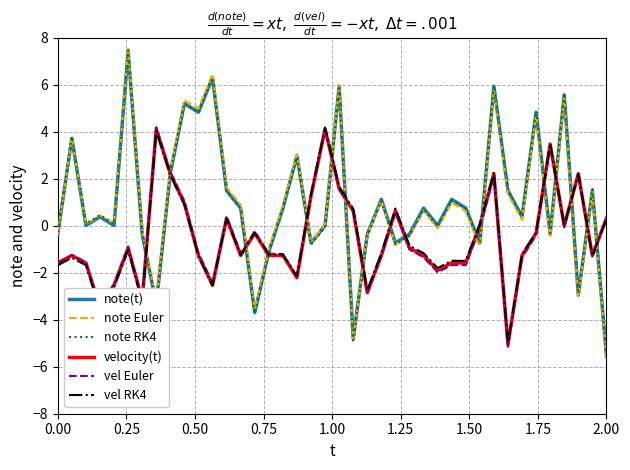

What is the maximum value shown in the chart?

7.5